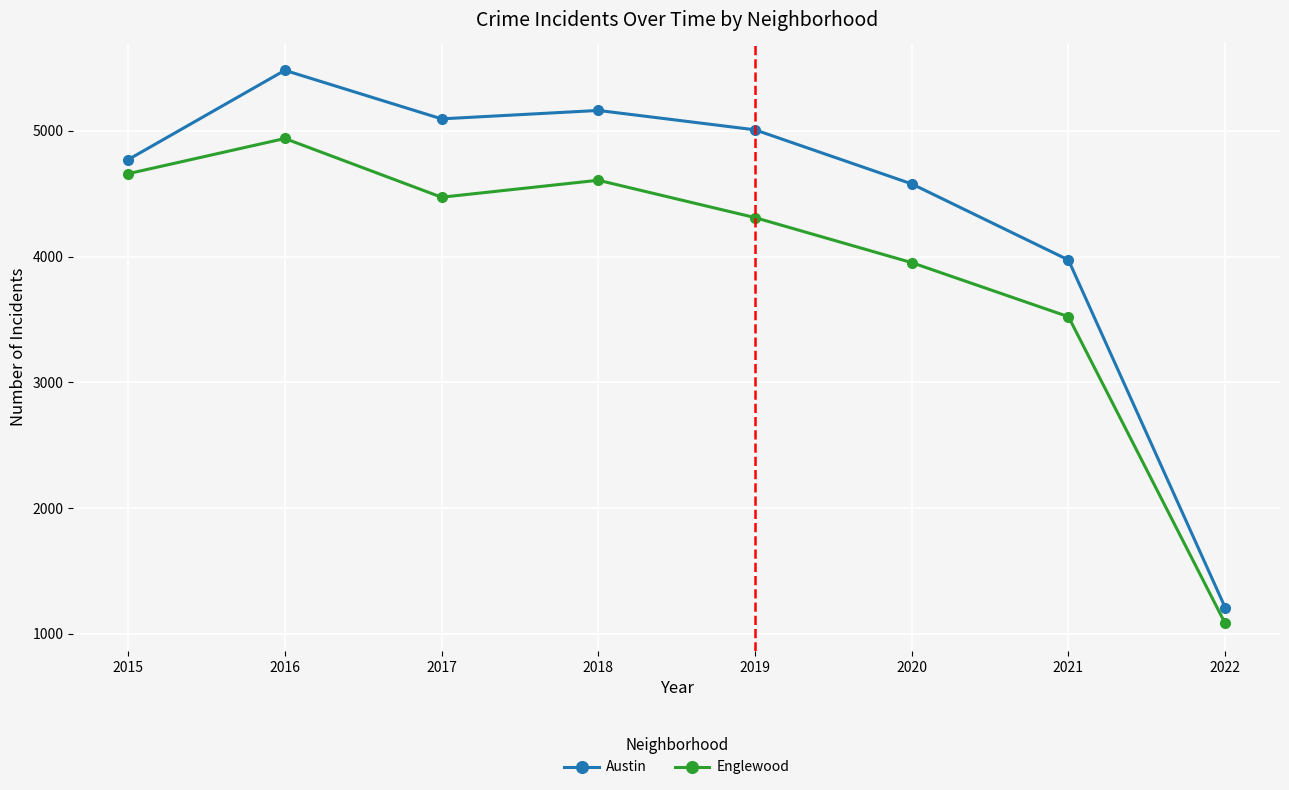

What are all the series names shown in the legend?

Austin, Englewood